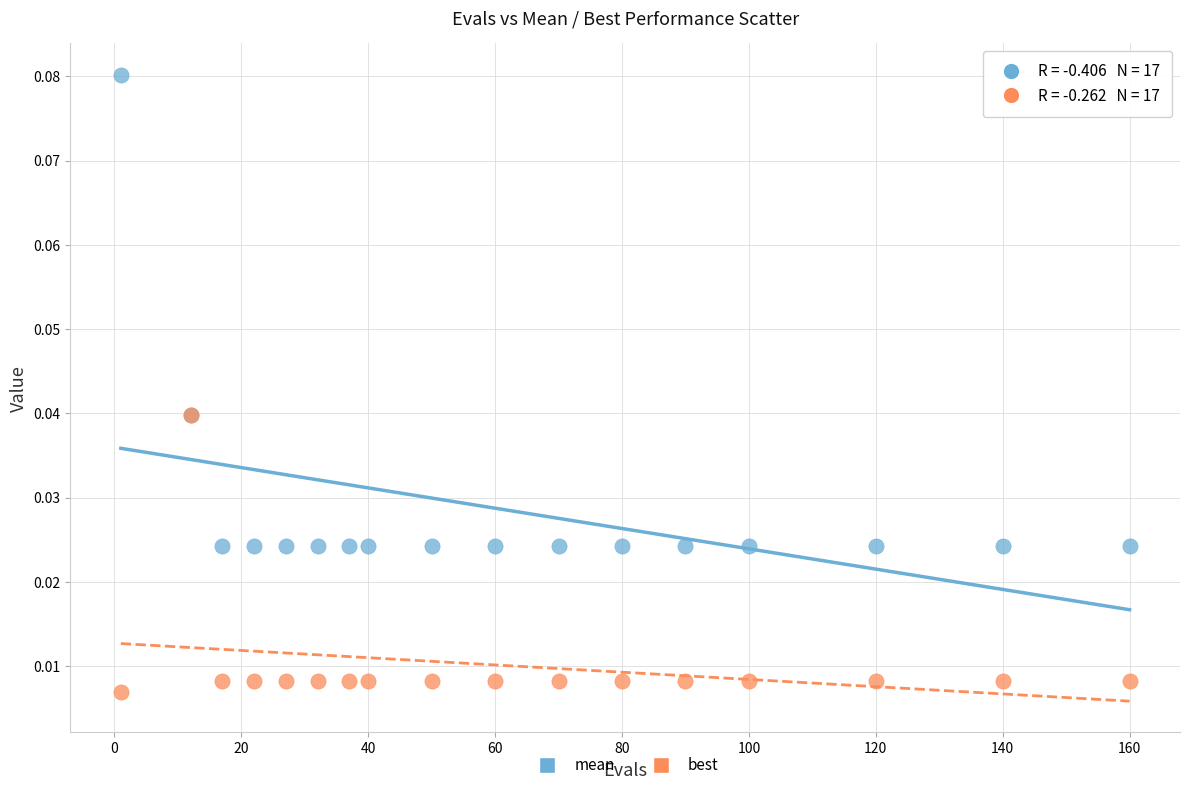

Which series reaches the maximum Y coordinate?

mean